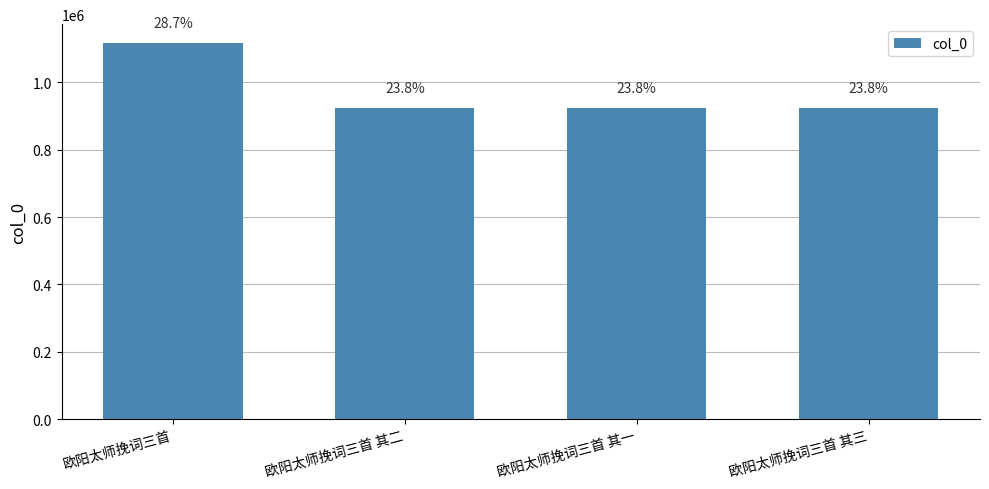

What is the difference between the maximum and second lowest values?

192883